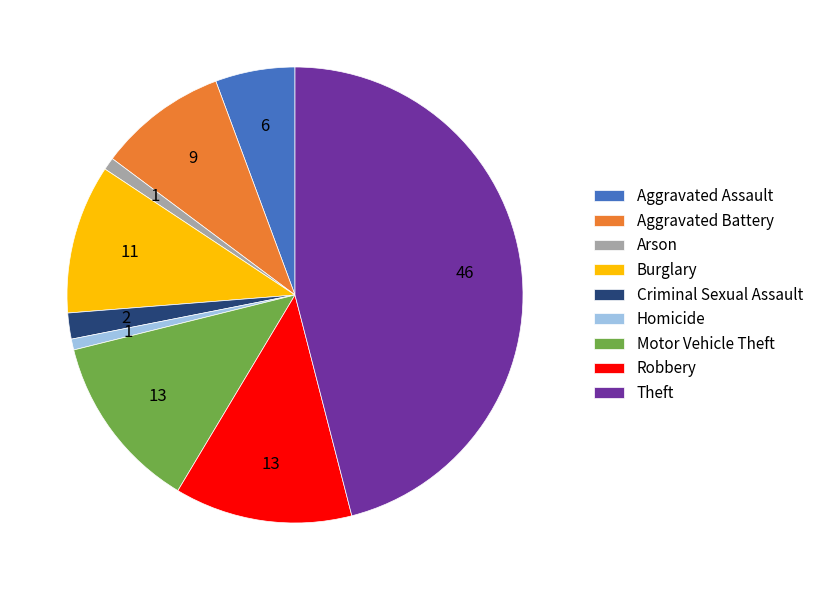

Is there a majority slice in this chart?

No